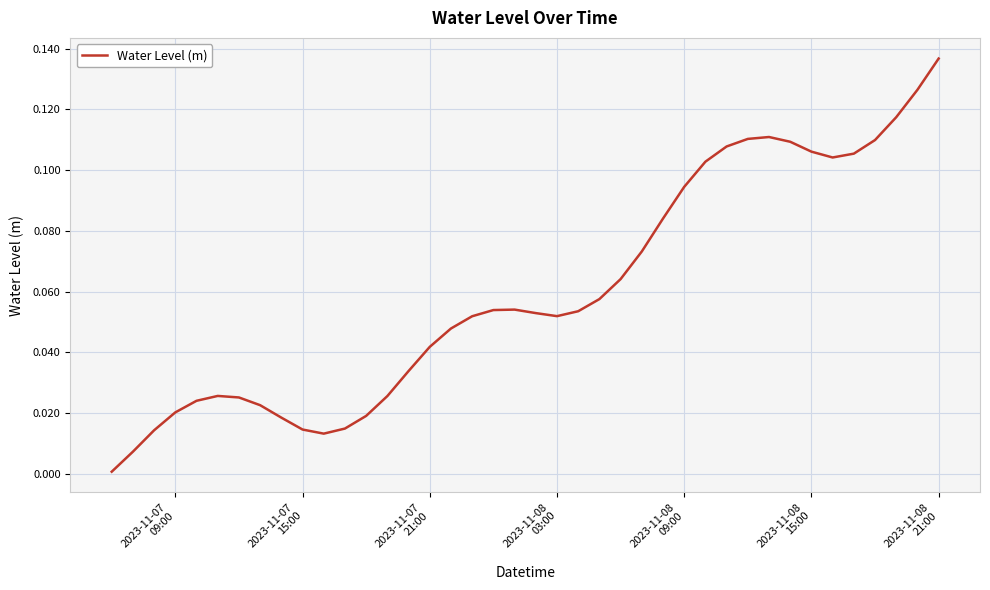

What is the average value?

0.1